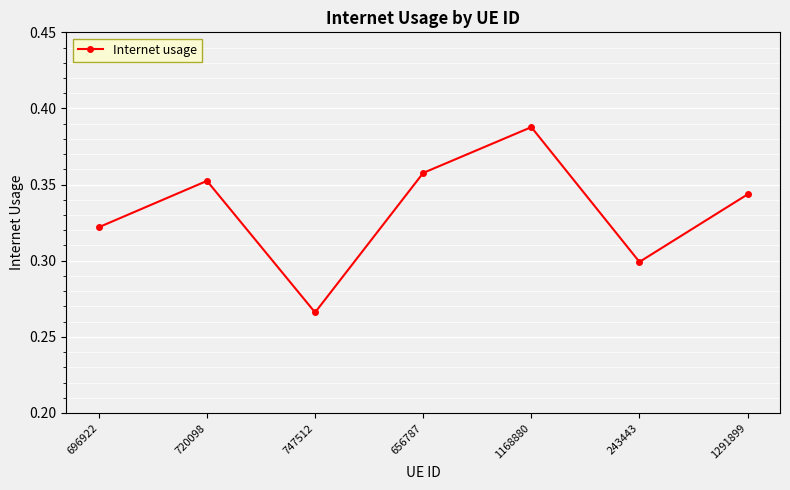

Is it true that the value at 696922 is 0.3?

True